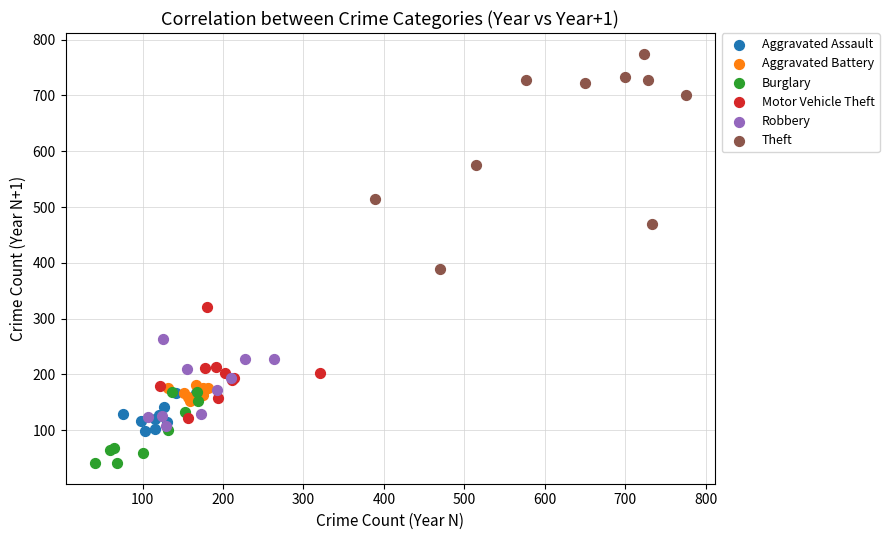

What are all the series names shown in the legend?

Aggravated Assault, Aggravated Battery, Burglary, Motor Vehicle Theft, Robbery, Theft